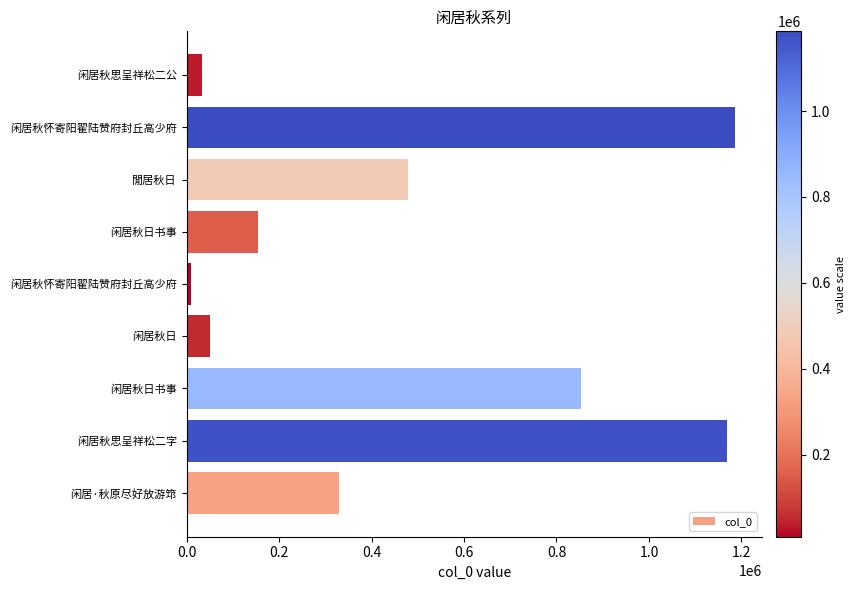

Where is the data nearest to the value 597211?

閒居秋日